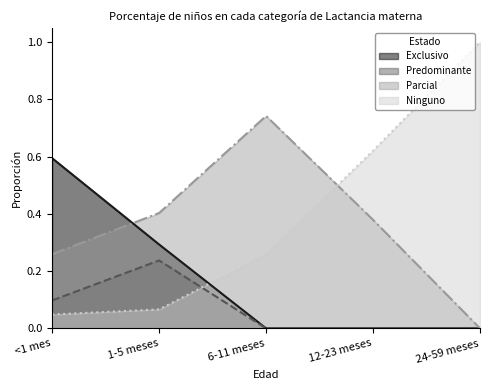

At which category is the sum across all series the highest?

<1 mes